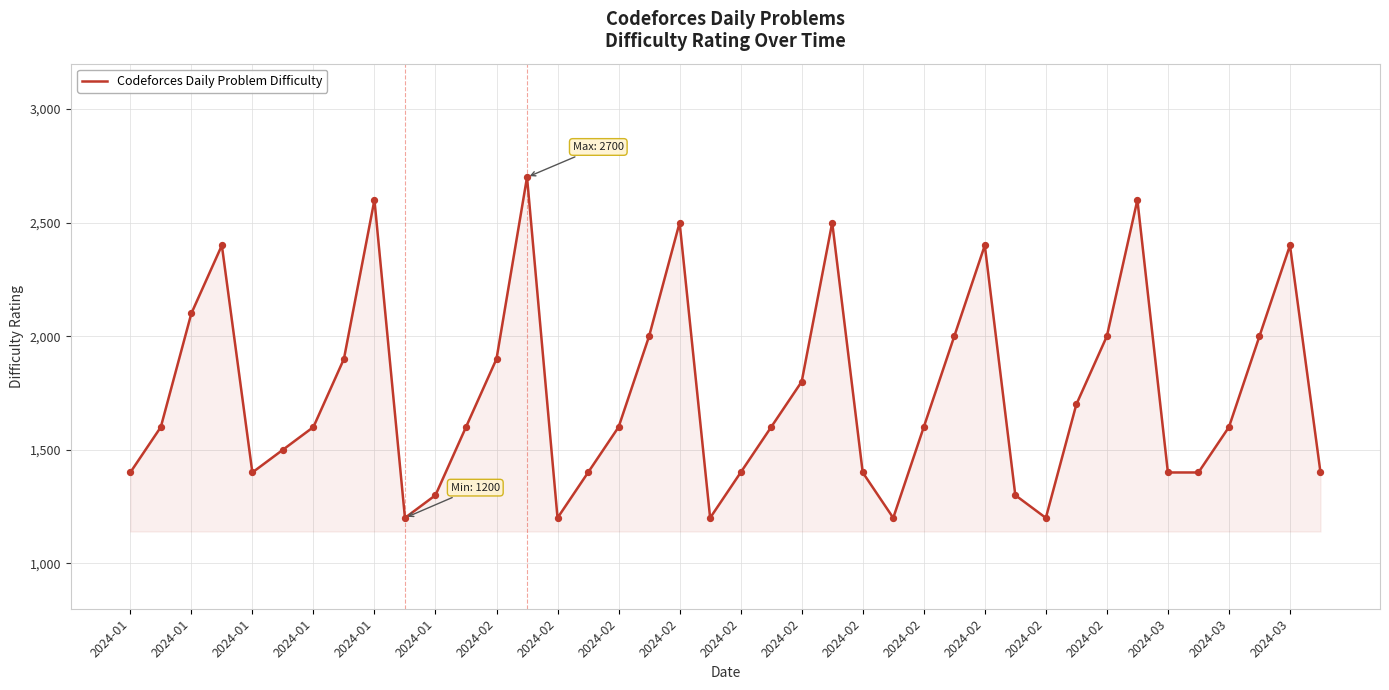

What is the maximum value shown in the chart?

2700